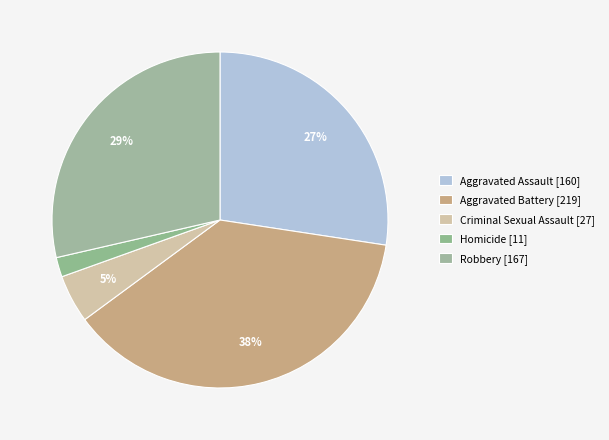

How many slices are in this pie chart?

5